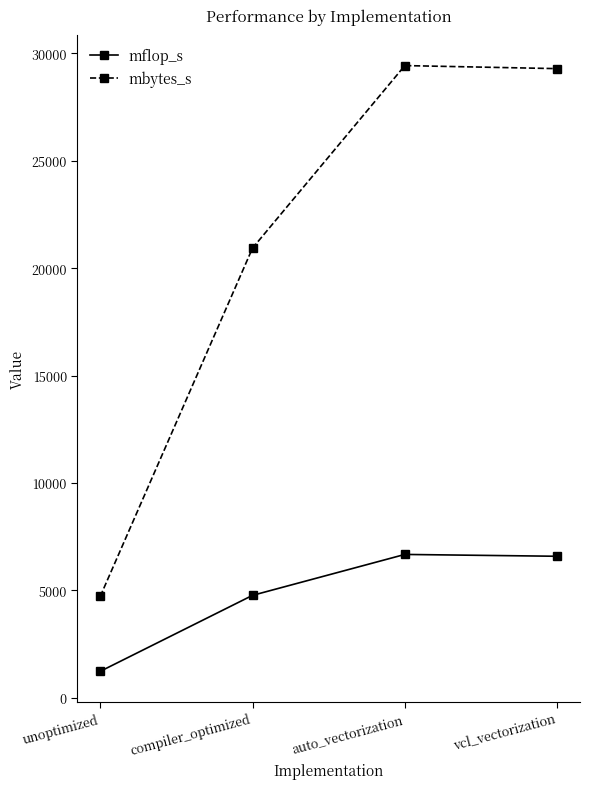

True or false: mflop_s and mbytes_s intersect in this chart.

False